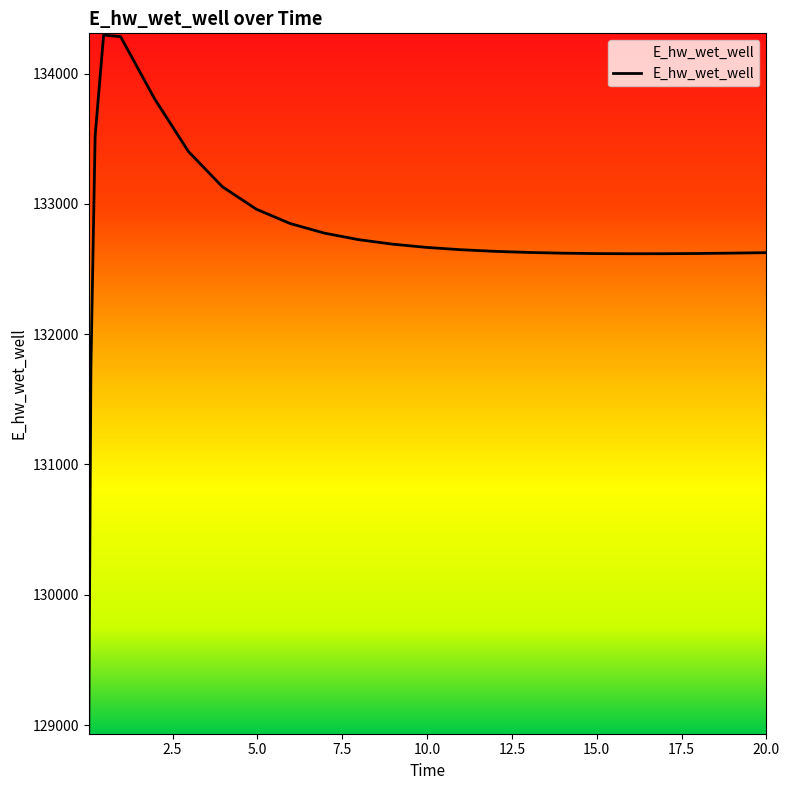

What is the value of the 19th point from the left?

132618.1